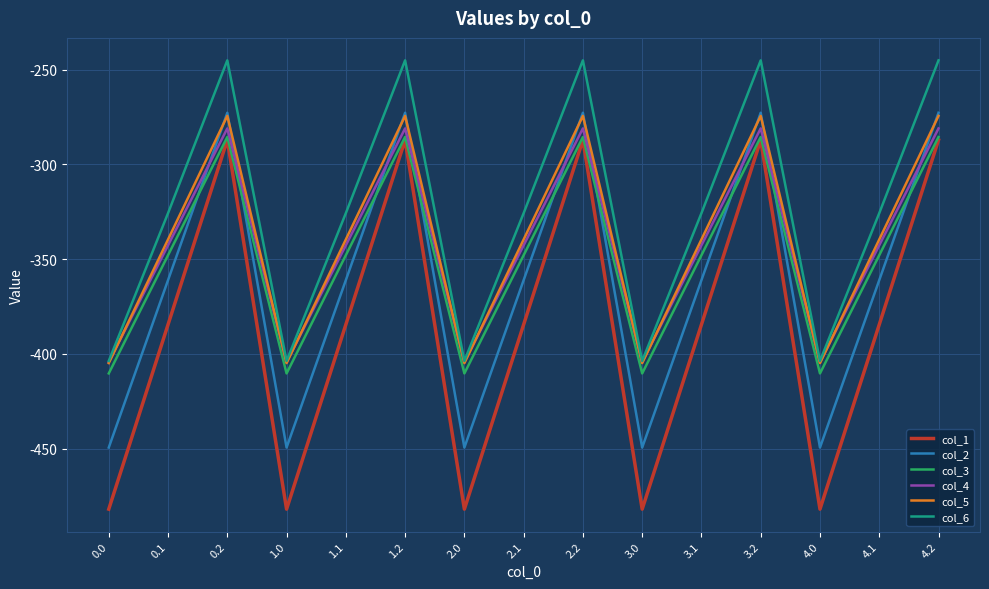

How many interior local peaks does the col_2 series have?

4